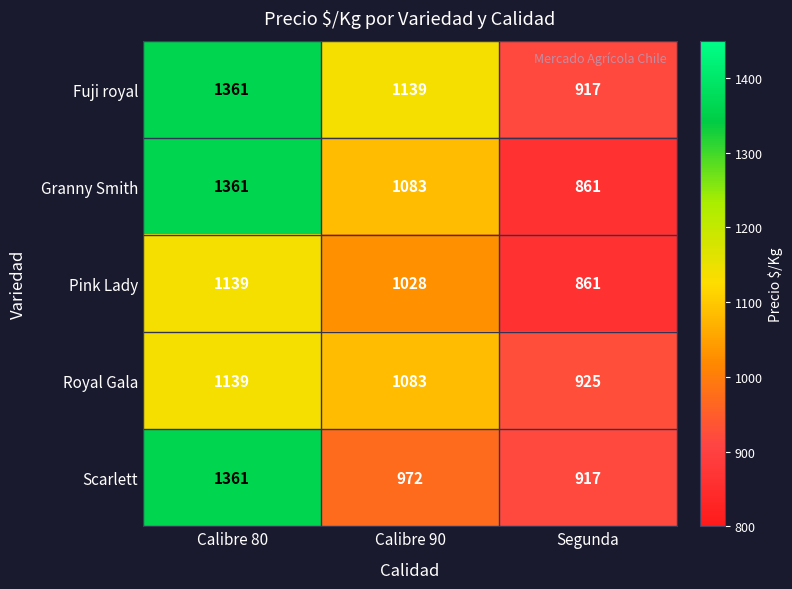

List the labels in order of Pink Lady value, smallest first.

Segunda, Calibre 90, Calibre 80